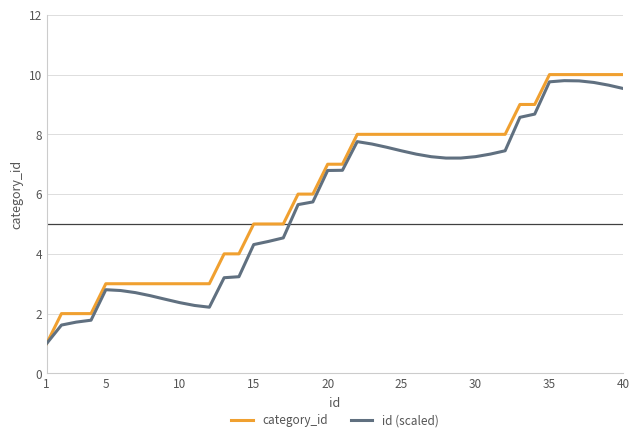

Which series has the largest range (max minus min)?

category_id